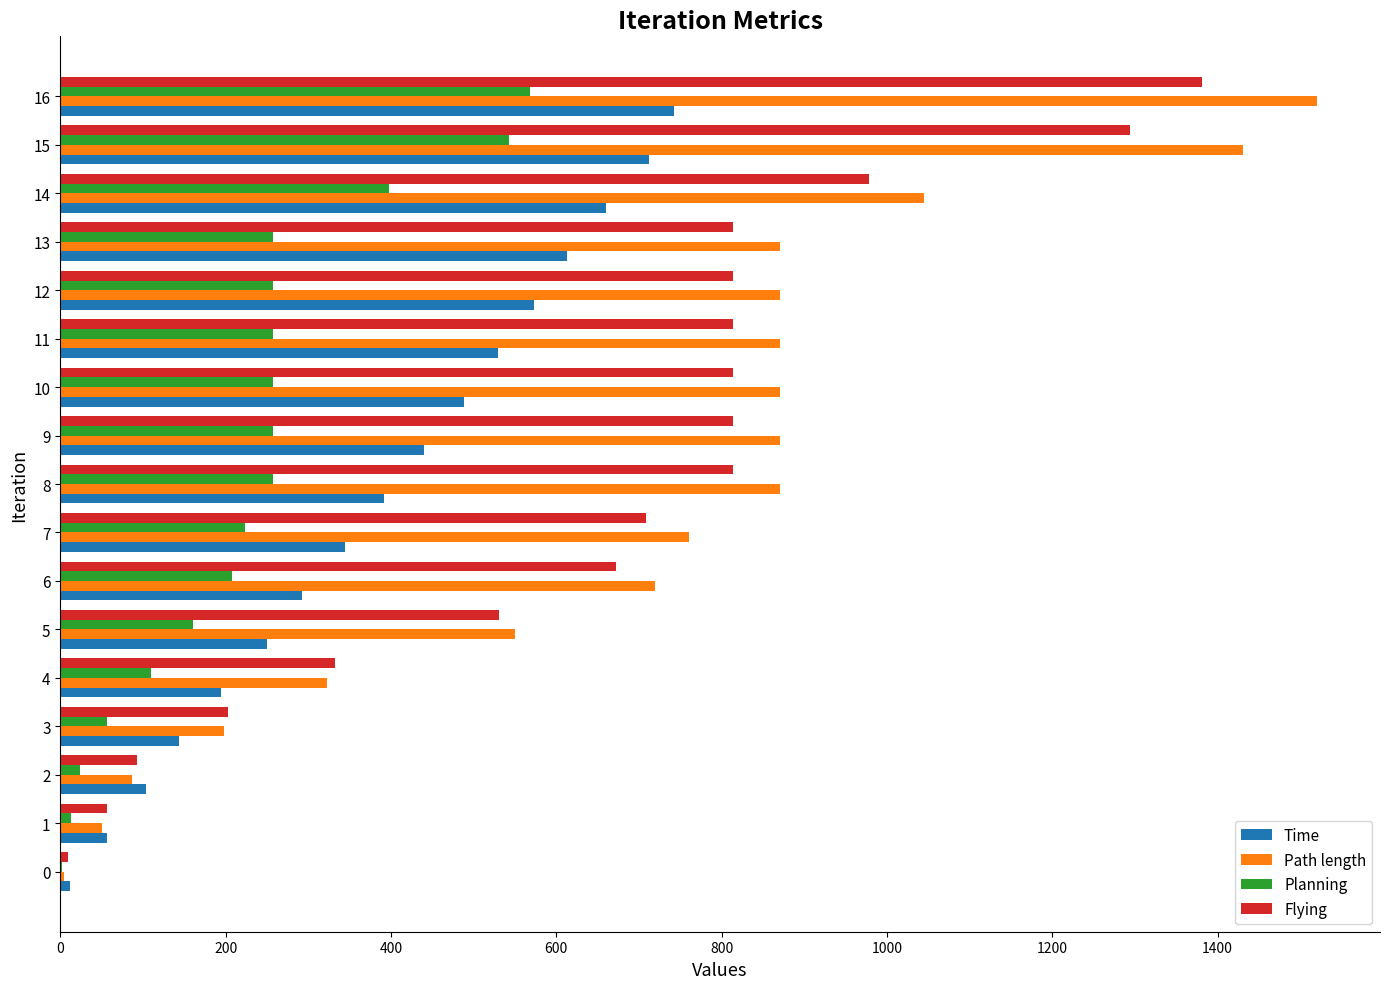

Is the value of Path length at 10 greater than the value of Time at 2?

Yes